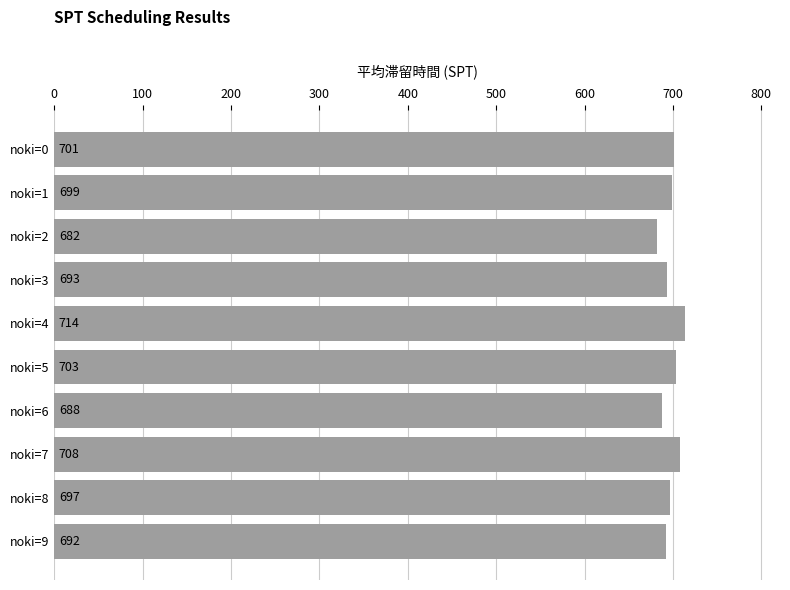

Read the value at noki=0, to the nearest 10.

700